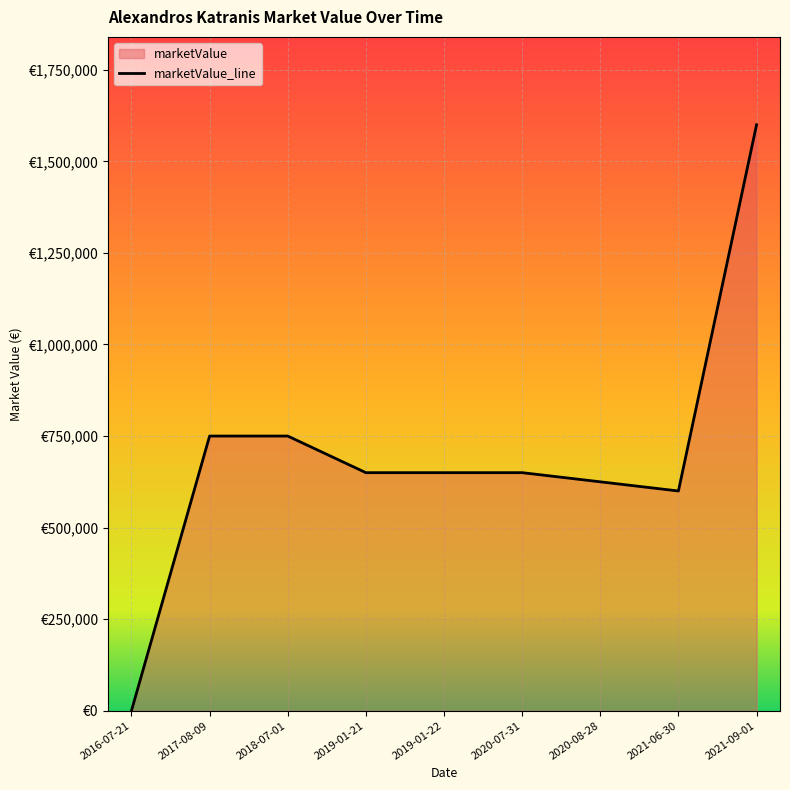

List the labels in order of value, largest first.

2021-09-01, 2017-08-09, 2018-07-01, 2019-01-21, 2019-01-22, 2020-07-31, 2020-08-28, 2021-06-30, 2016-07-21